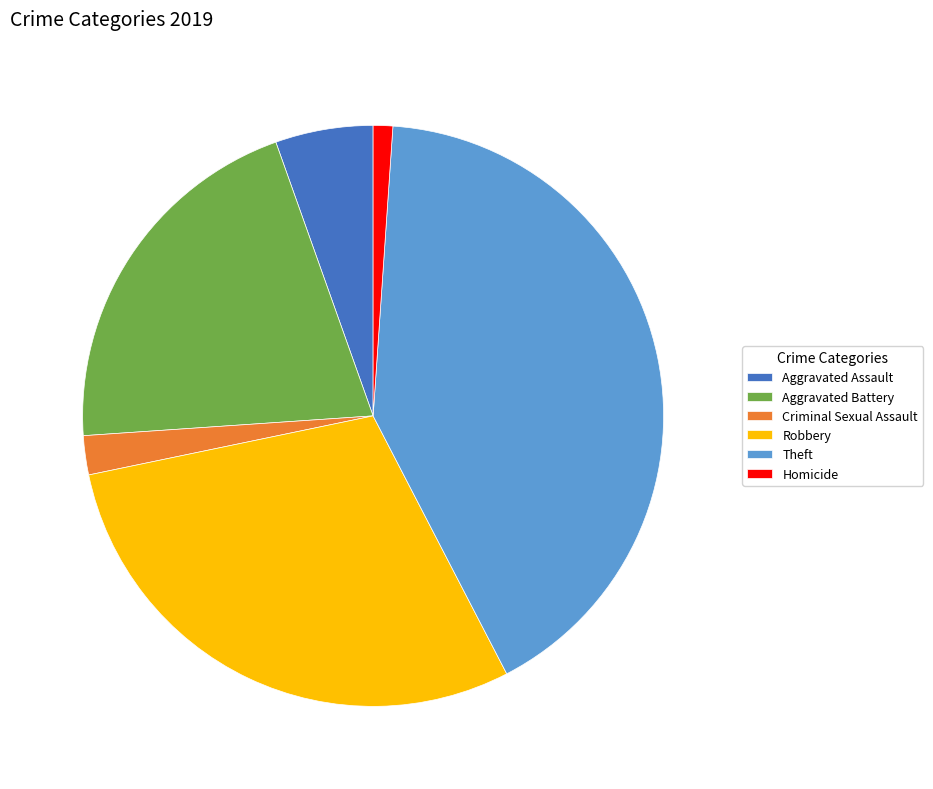

Do Criminal Sexual Assault and Aggravated Battery together represent more than half of the pie?

No